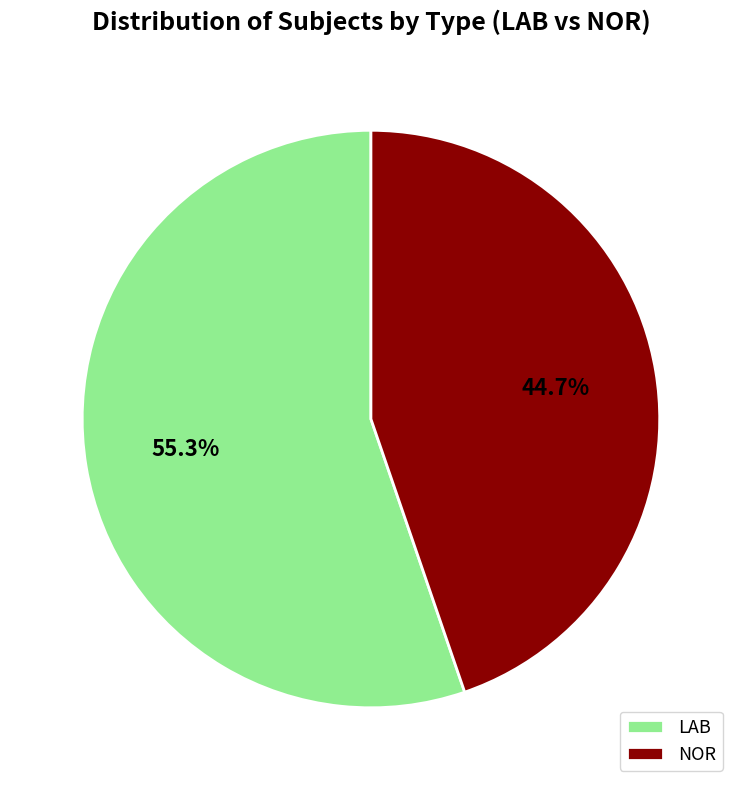

Which slice is the largest?

LAB